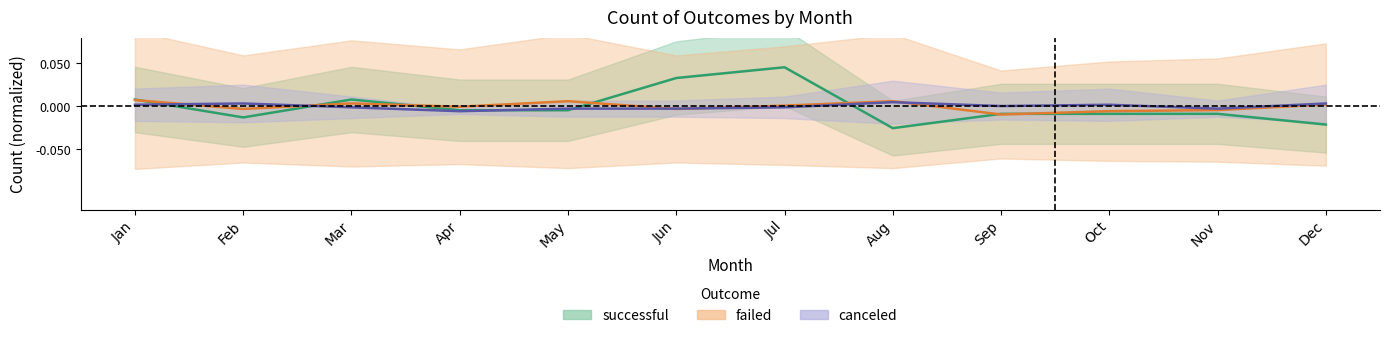

Which has a higher value, Sep or Apr?

Sep